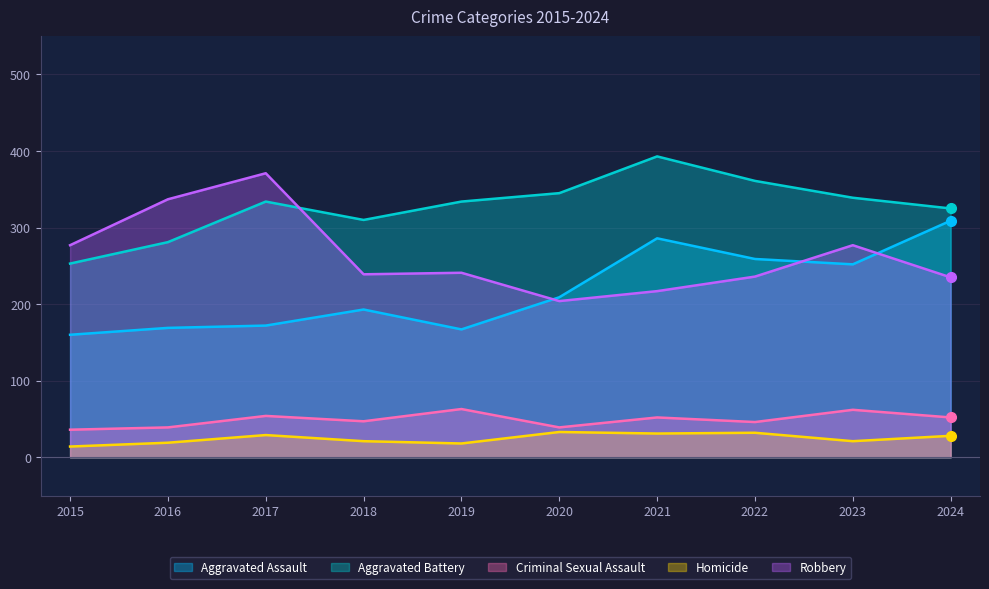

The value of Criminal Sexual Assault at 2015 is 36. True or false?

True